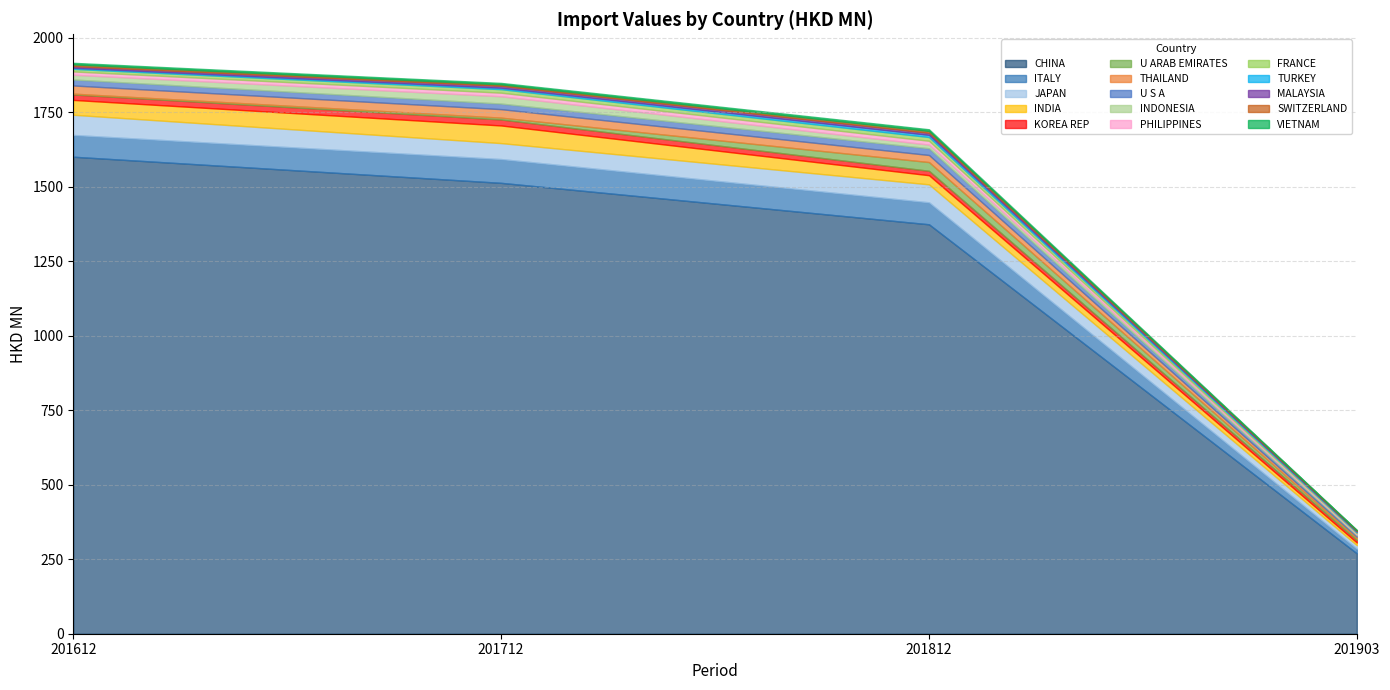

Reading right to left, list all the values displayed in this chart.

201612: 5.3	5.6	5.5	3.8	8.6	11.1	15.9	20.1	27.4	2.7	18.3	49.8	67.8	73.1	1601.0
201712: 5.0	4.7	6.4	4.9	11.8	12.0	24.5	18.7	28.5	6.1	20.1	59.2	53.6	79.8	1513.3
201812: 5.7	6.1	6.8	7.4	12.5	12.9	12.2	22.6	23.8	29.3	14.8	30.7	60.3	73.7	1374.3
201903: 1.3	2.1	2.2	2.6	3.1	3.3	3.6	4.7	5.3	6.1	8.0	8.9	11.8	15.6	269.8